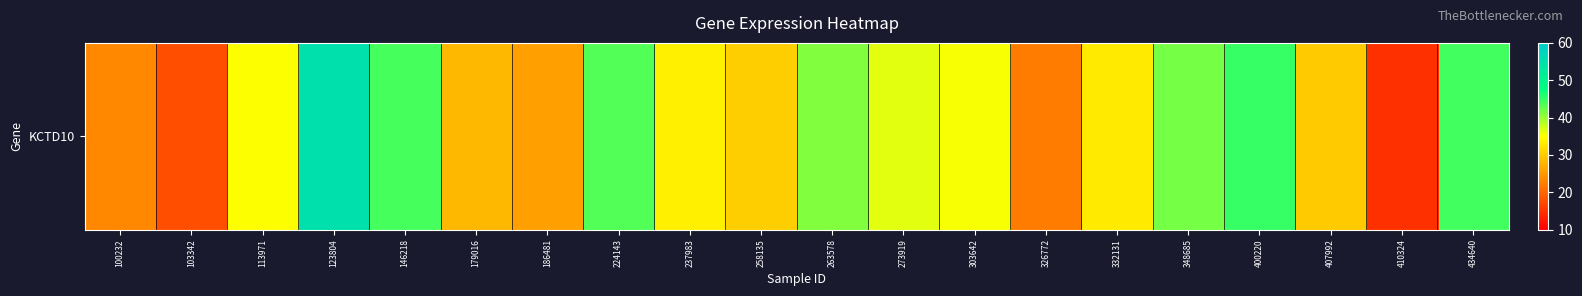

What value does the data have at 146218?

44.0